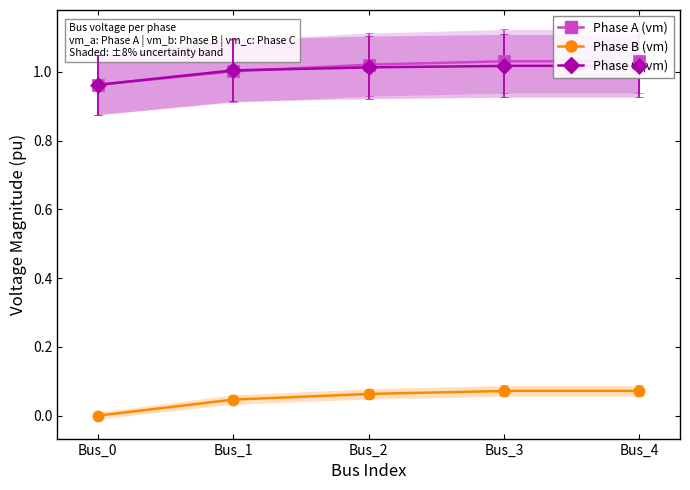

Rank the series at Bus_3 from highest to lowest value.

pf_vm_a_pu, pf_vm_c_pu, pf_vm_b_pu